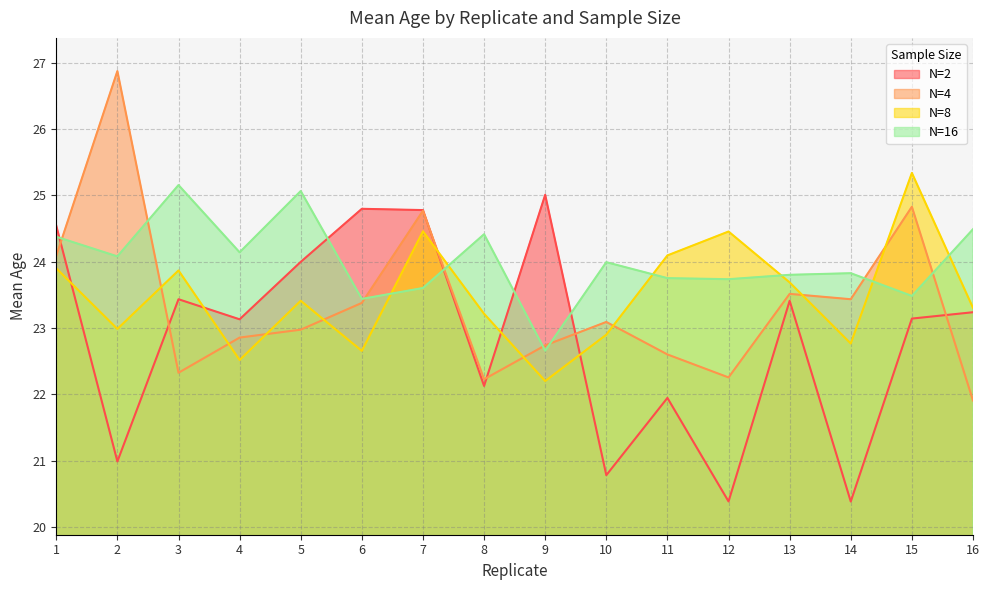

Is it true that N=4 equals 31.4 at 14?

False